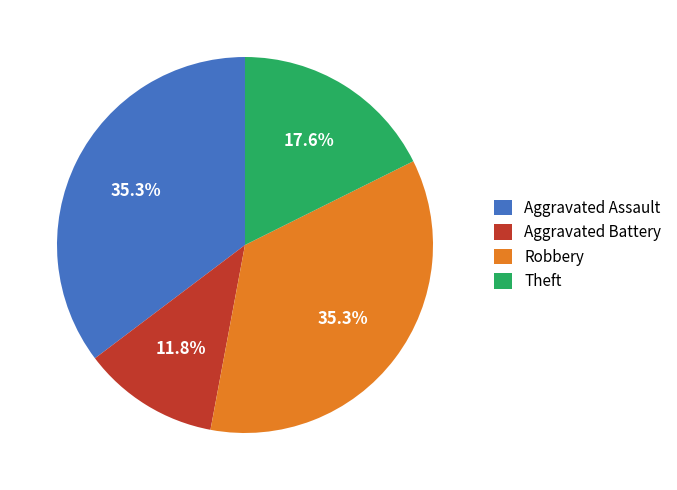

Which category has the smallest portion of the pie?

Aggravated Battery